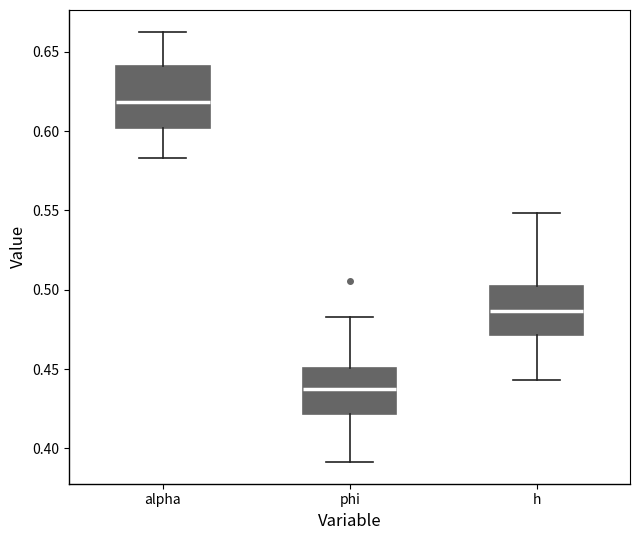

Reading left to right, read every box against the y-axis: the position of its median line, the range the box covers, and the ends of its whiskers. The values are not printed on the chart, so give them approximately, as read against the axis.

alpha: median 0.620, box 0.600 to 0.640, whiskers 0.585 to 0.665
phi: median 0.435, box 0.420 to 0.450, whiskers 0.390 to 0.485
h: median 0.485, box 0.470 to 0.505, whiskers 0.445 to 0.550